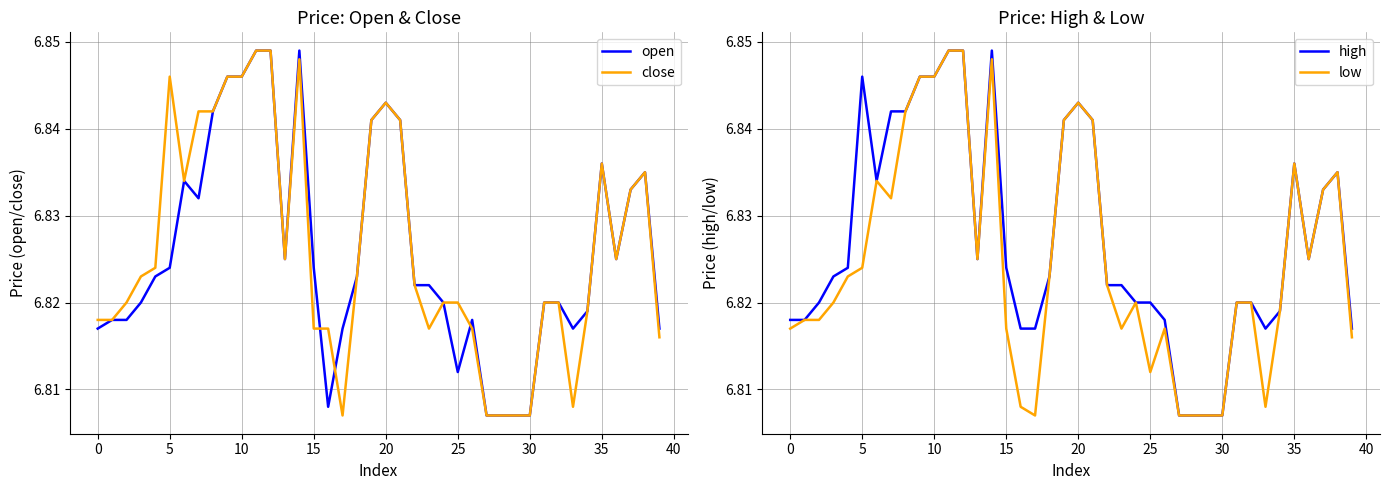

True or false: close has more than 0 points higher than both neighbors.

True